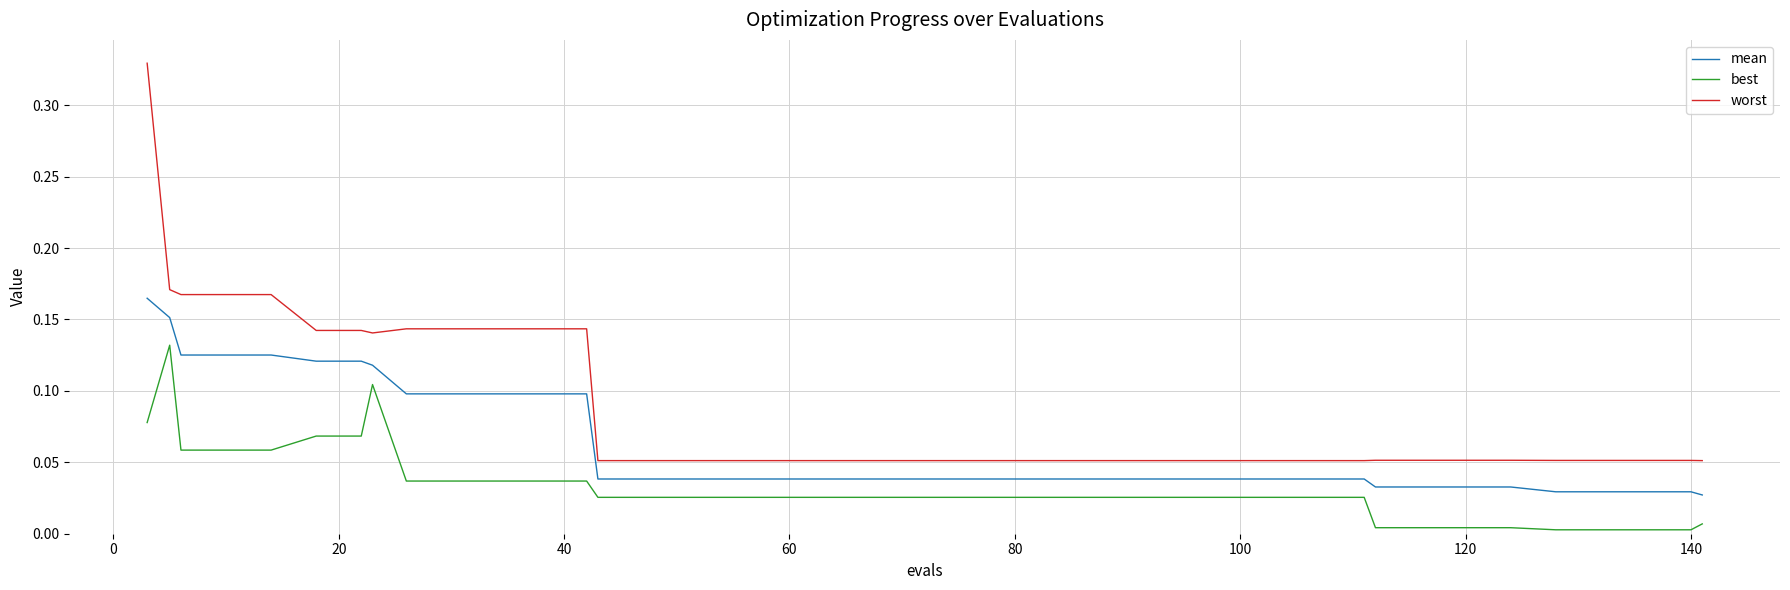

List the series in order of their overall mean, highest first.

worst, mean, best